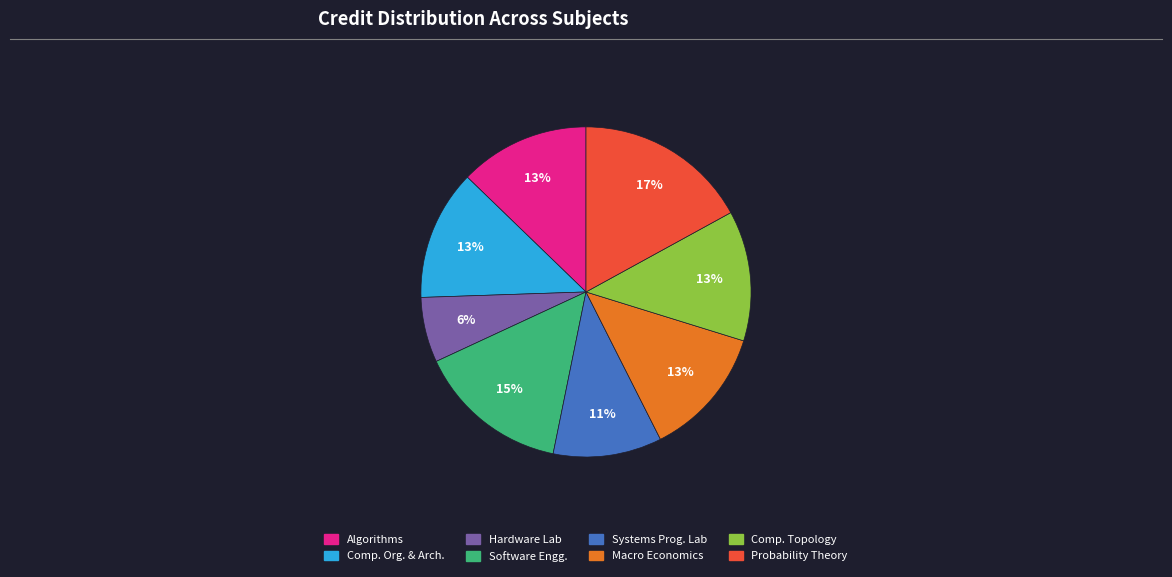

Count the number of slices in the pie.

8